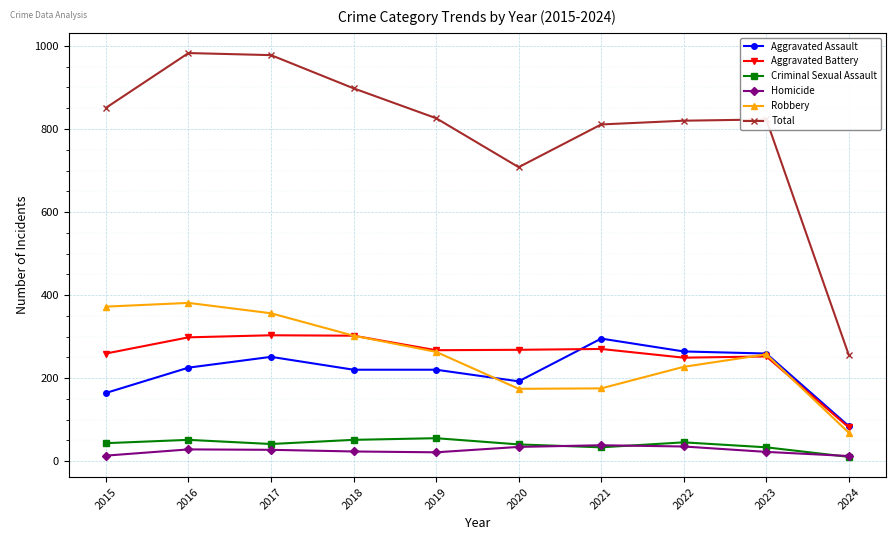

Between 2018 and 2024, which series saw the biggest shift?

Total